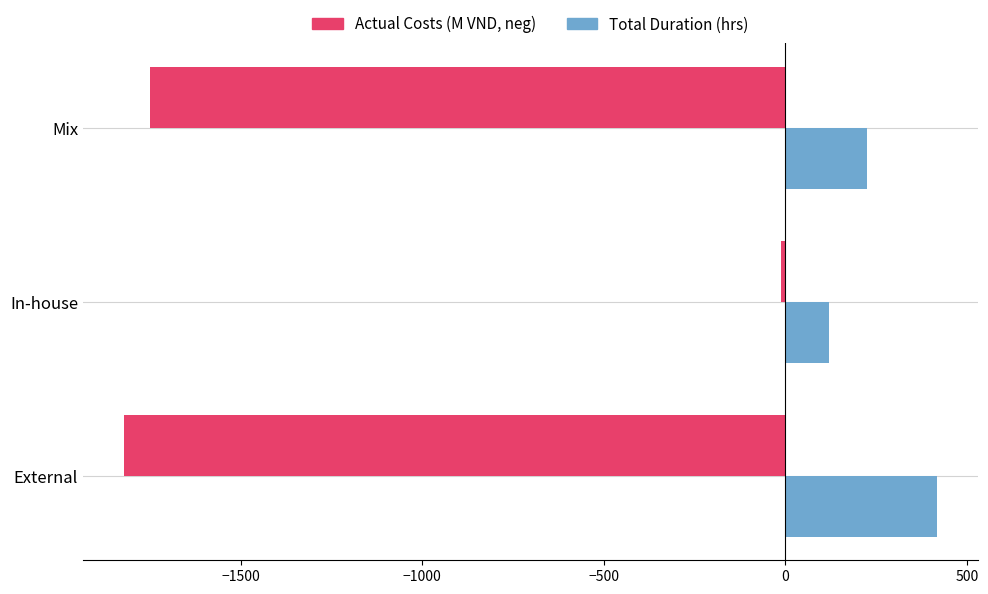

Between External and In-house, which series saw the biggest shift?

Actual Costs (M VND, neg)